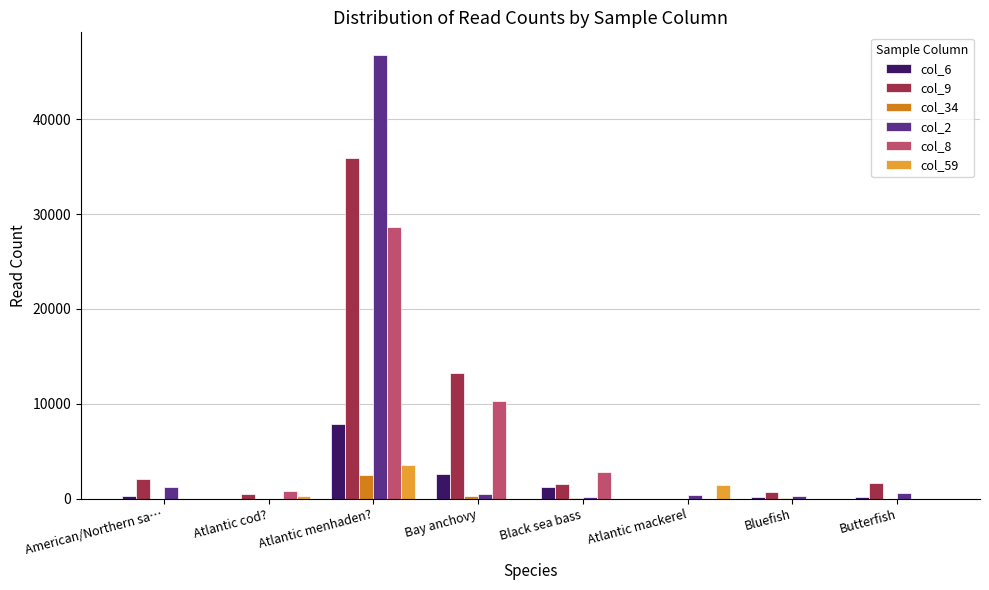

At which category is the sum across all series the highest?

Atlantic menhaden?